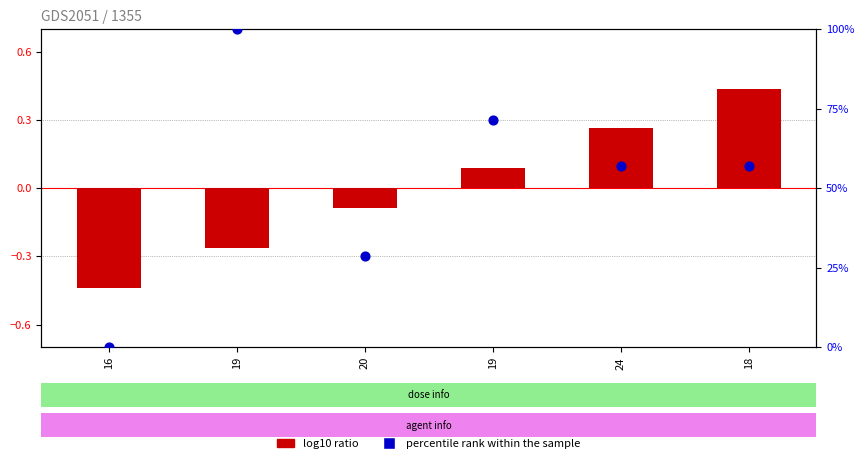

What are all the series names shown in the legend?

log10 ratio, percentile rank within the sample